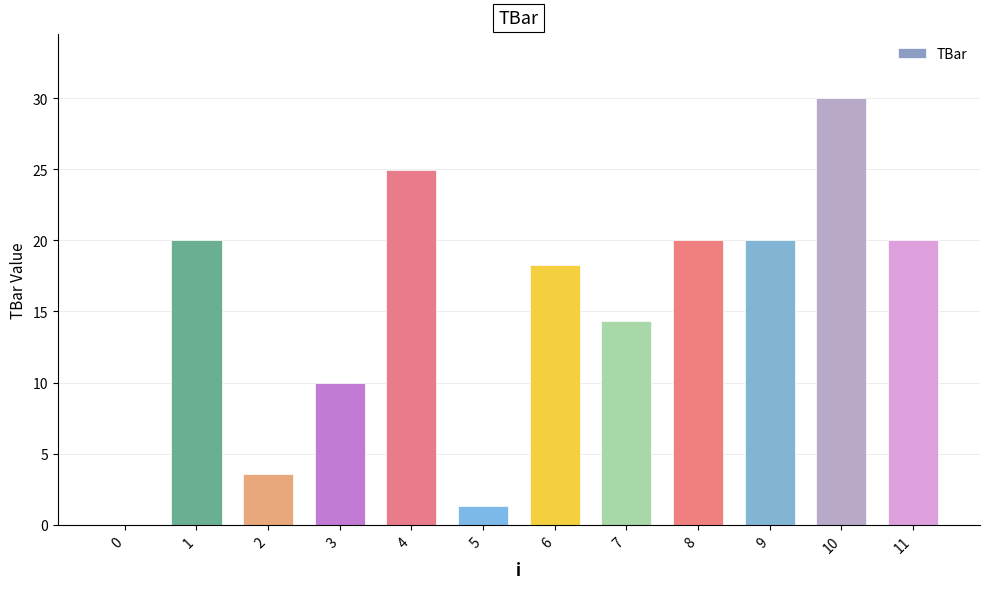

Where is the data nearest to the value 15?

7